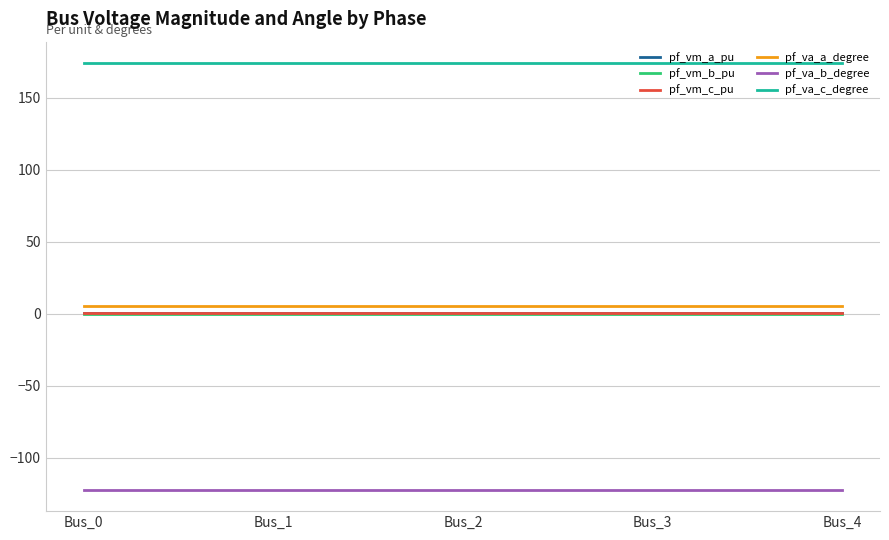

Count the number of categories in the chart.

5